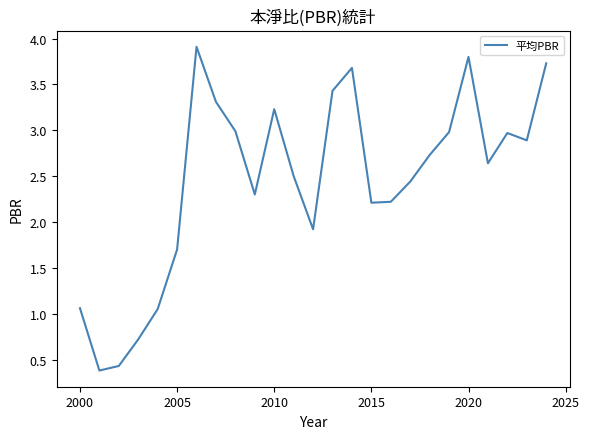

True or false: the data shows 0.2 at 21.

False